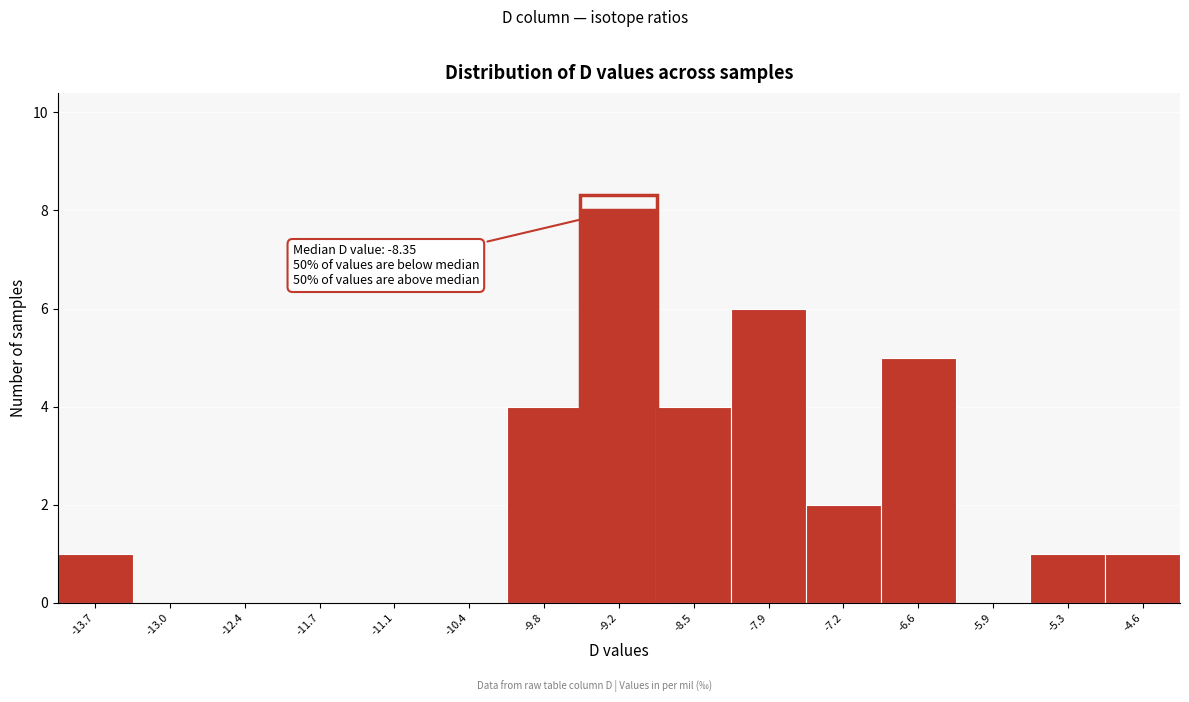

Which range on the x-axis has the tallest bar?

-9.5 to -8.8